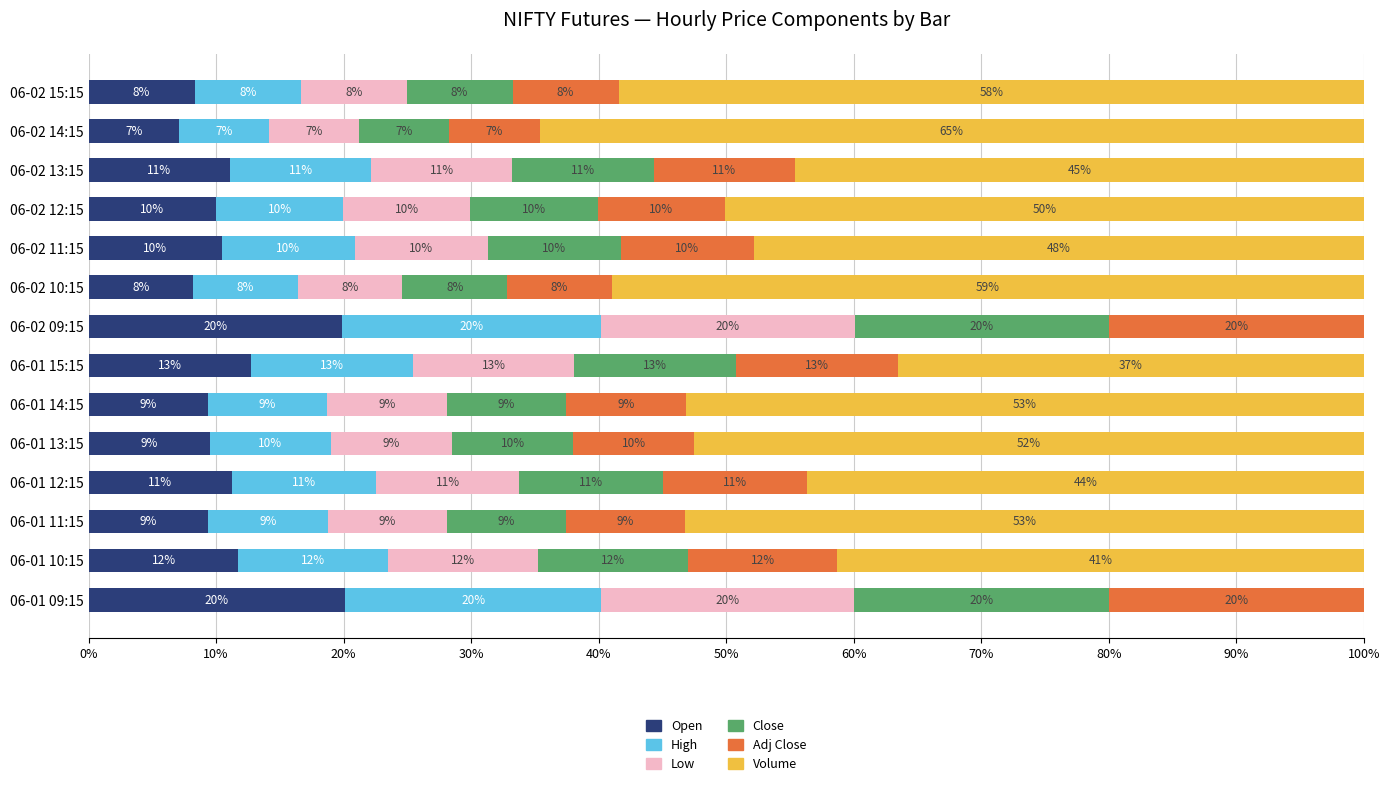

What is the value of the Low bar at the 6th from the left?

9.3